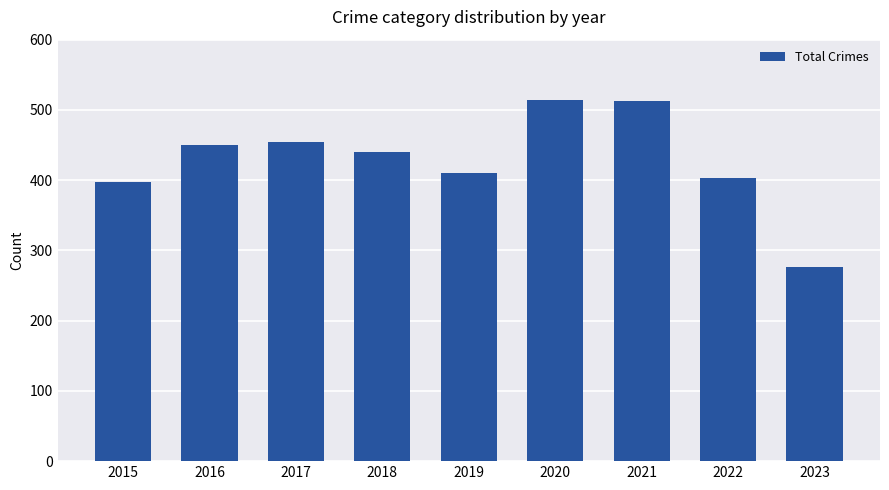

Where does the data first go above 440?

2016